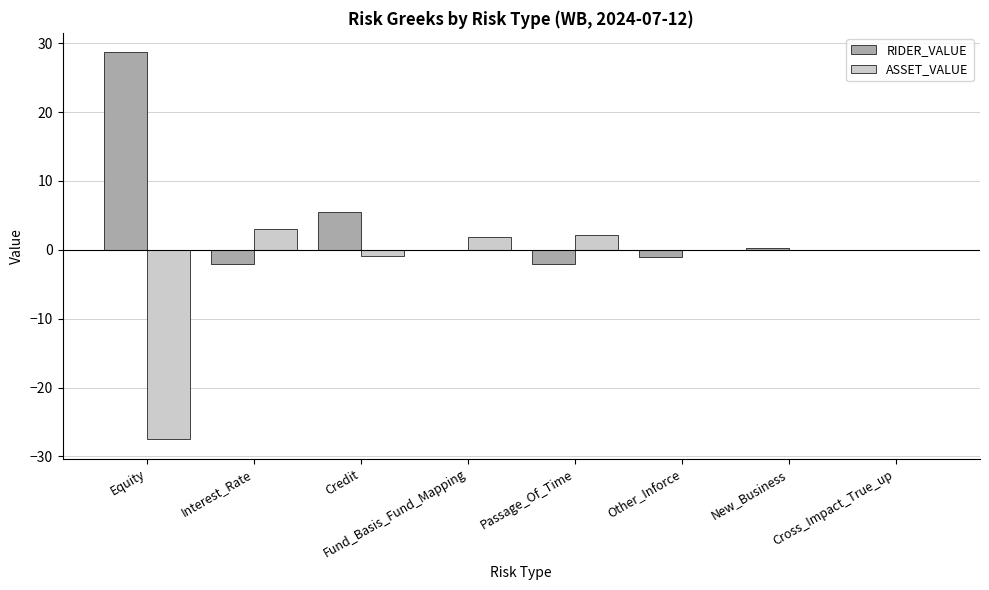

What is the highest value of the RIDER_VALUE series?

28.7